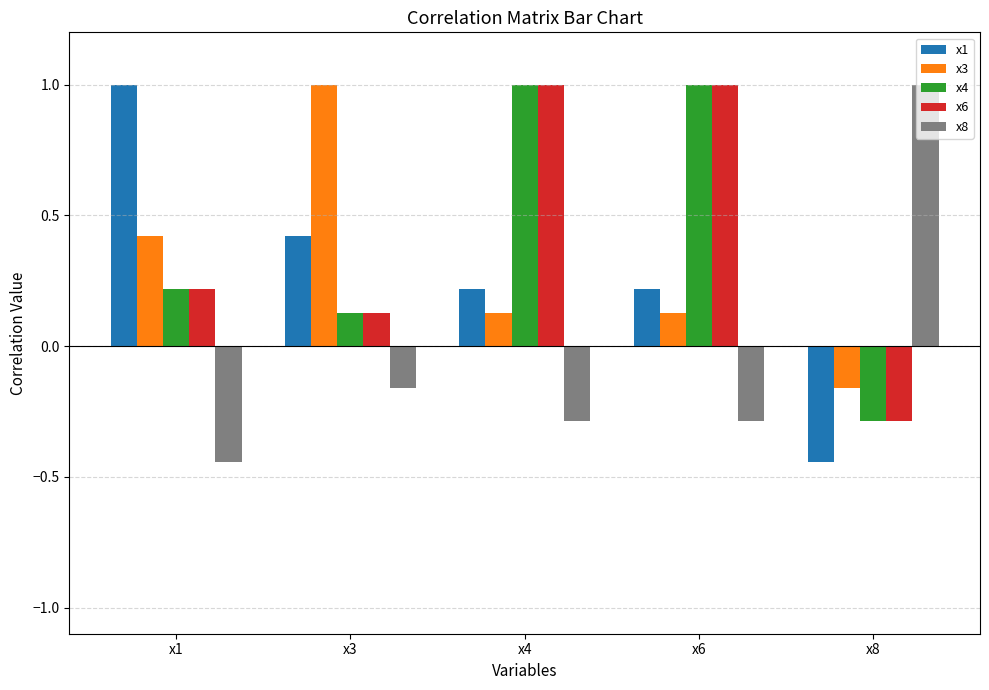

True or false: x1 has a value of 0.2 at x4.

True